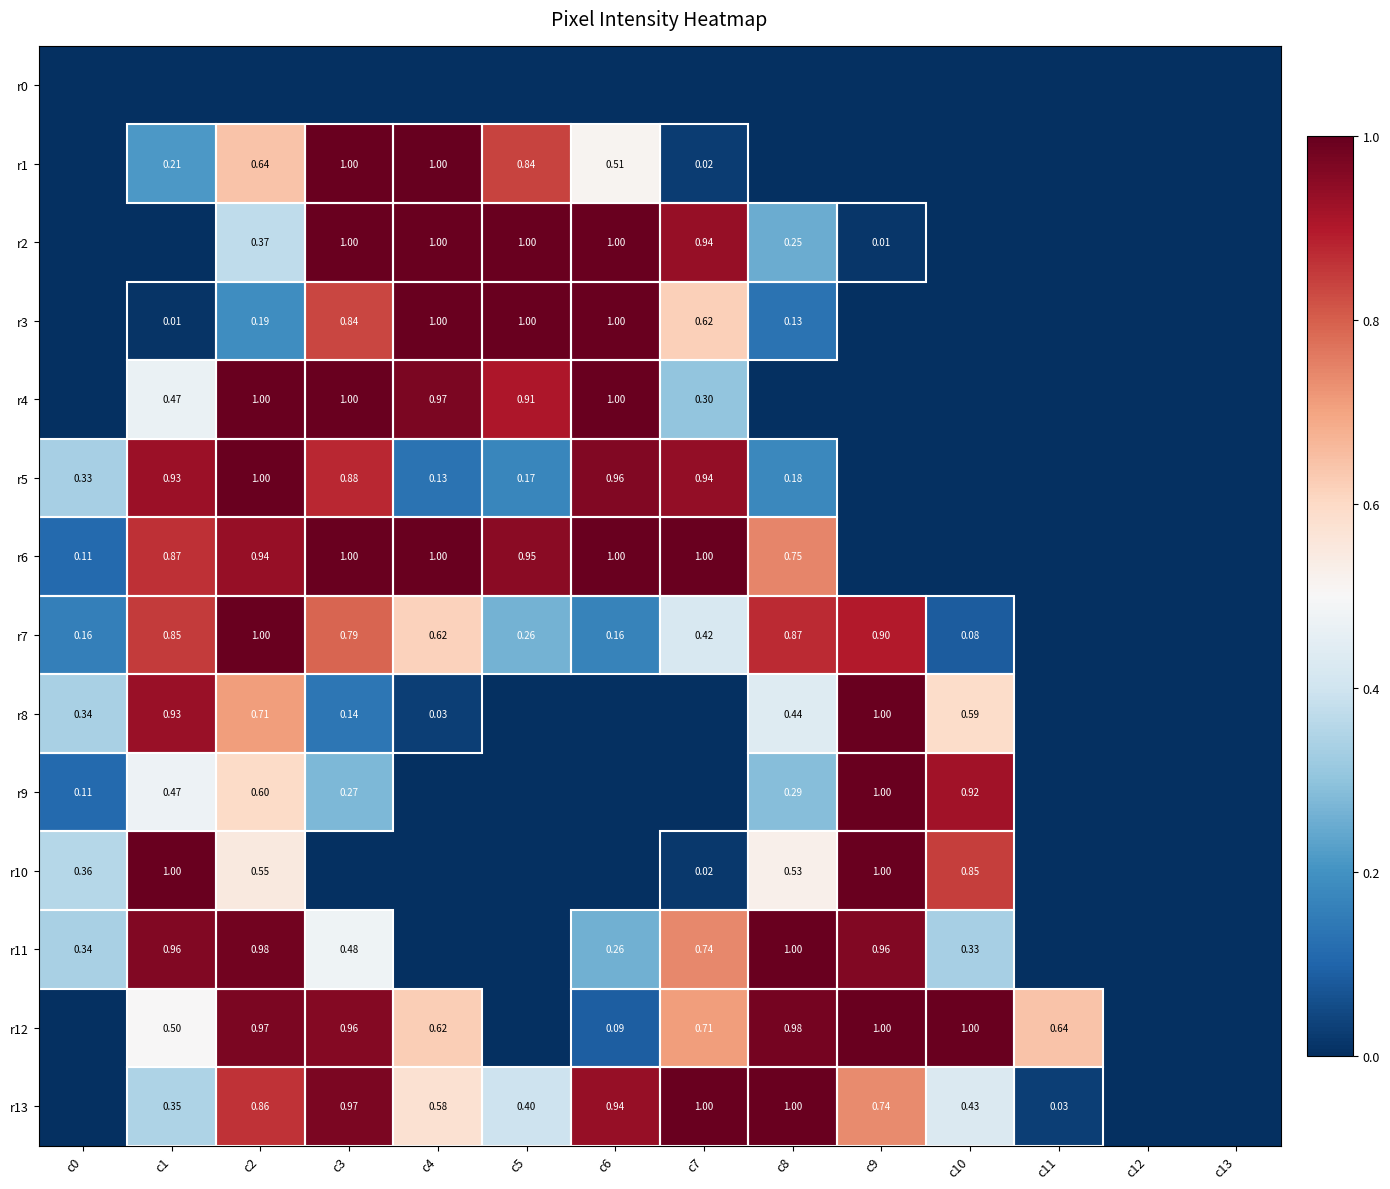

What is the total value across all series at c10?

4.2